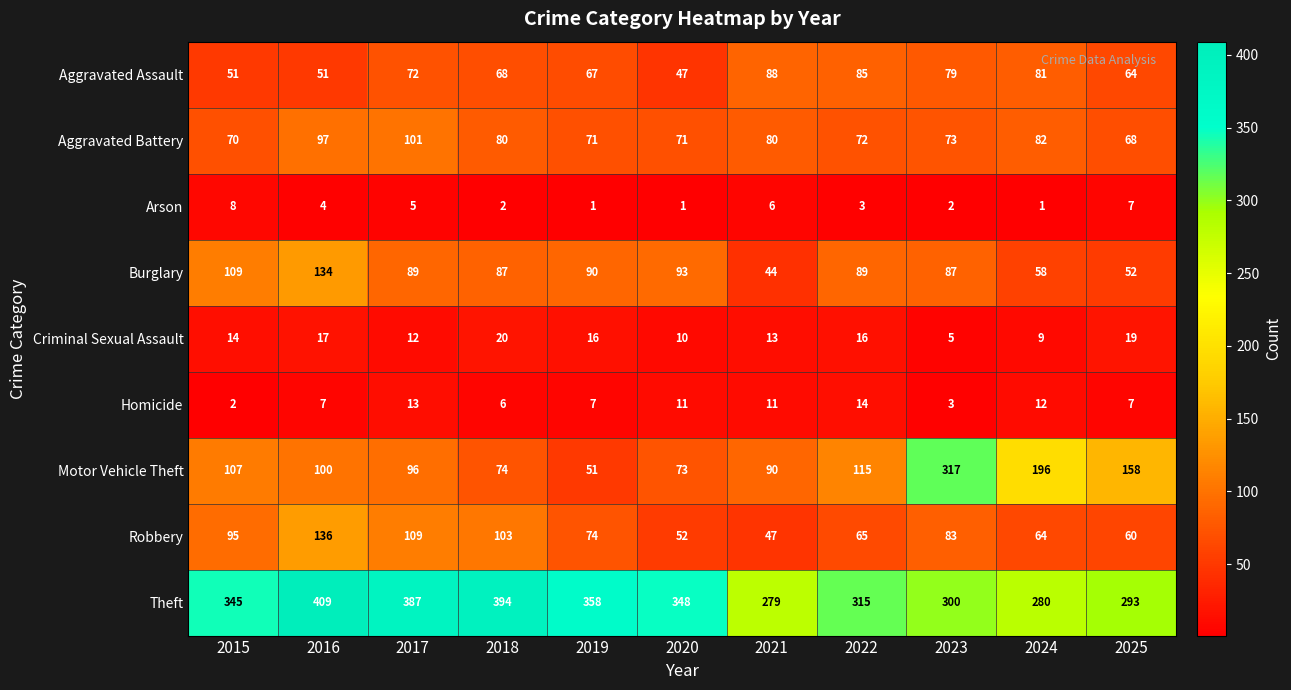

Where does the Robbery series first go above 74?

2015